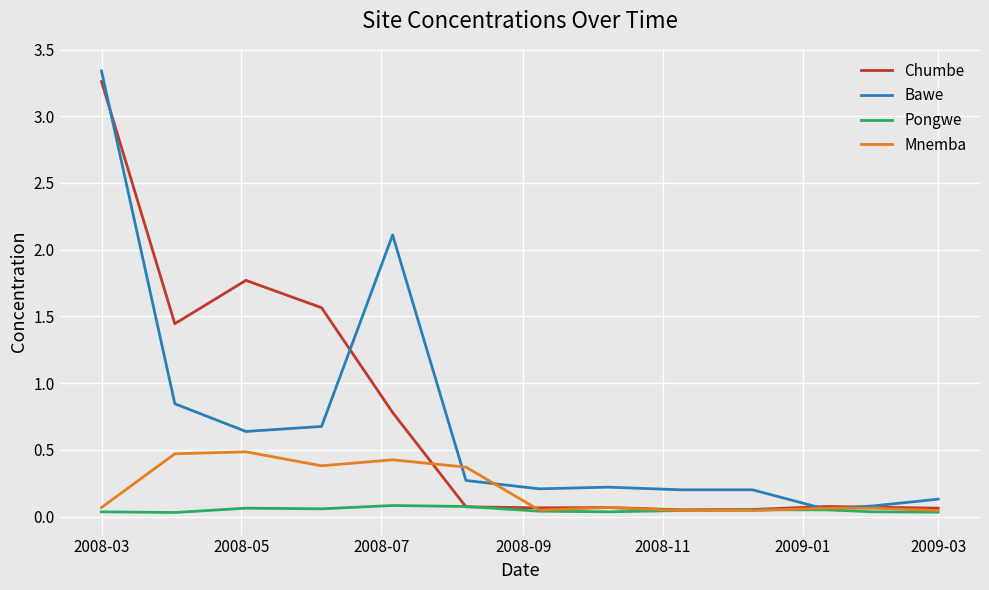

What is the maximum value for Mnemba?

0.5